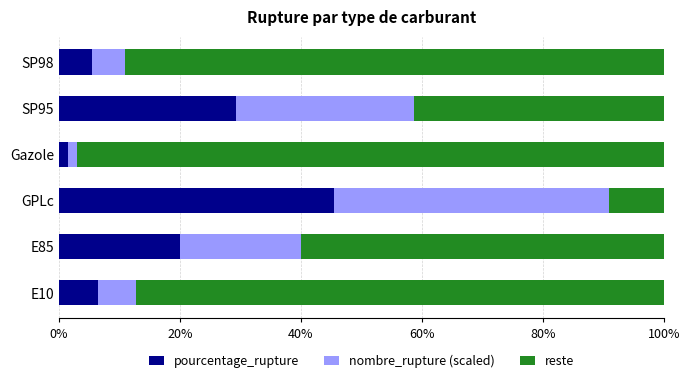

Where is pourcentage_rupture nearest to the value 23?

E85